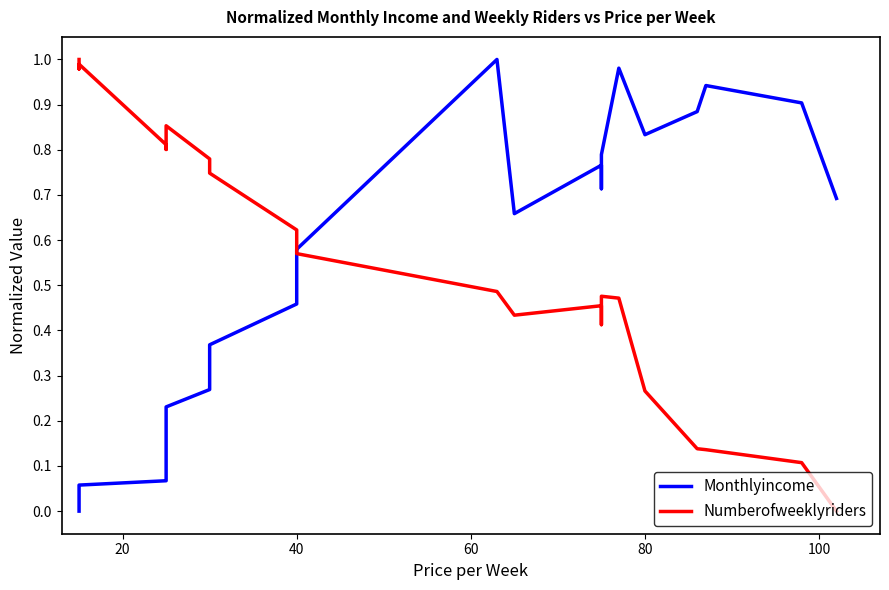

Is the value of Monthlyincome at 21 greater than the value of Numberofweeklyriders at 23?

Yes